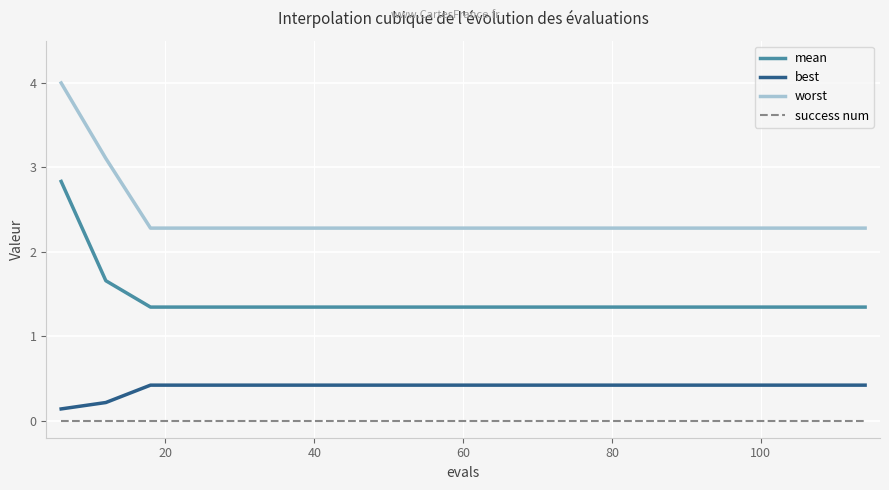

Which series has the largest total across all categories?

worst